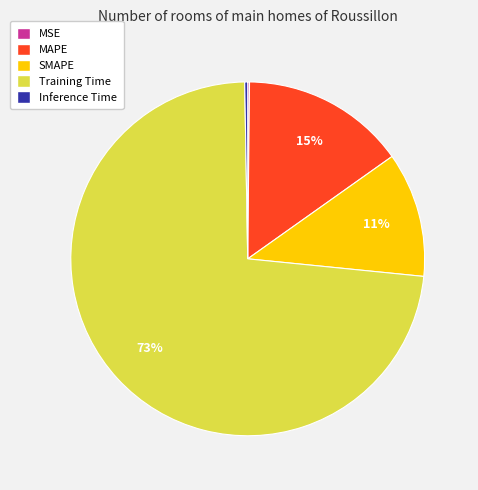

To the nearest percent, what portion does MAPE represent?

15%